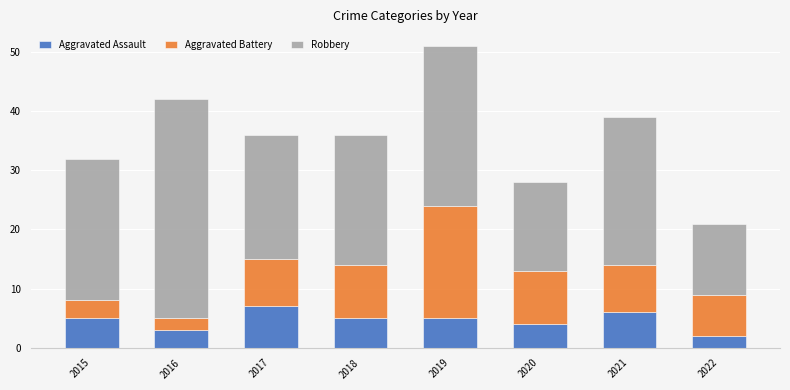

At which category is the sum across all series the highest?

2019